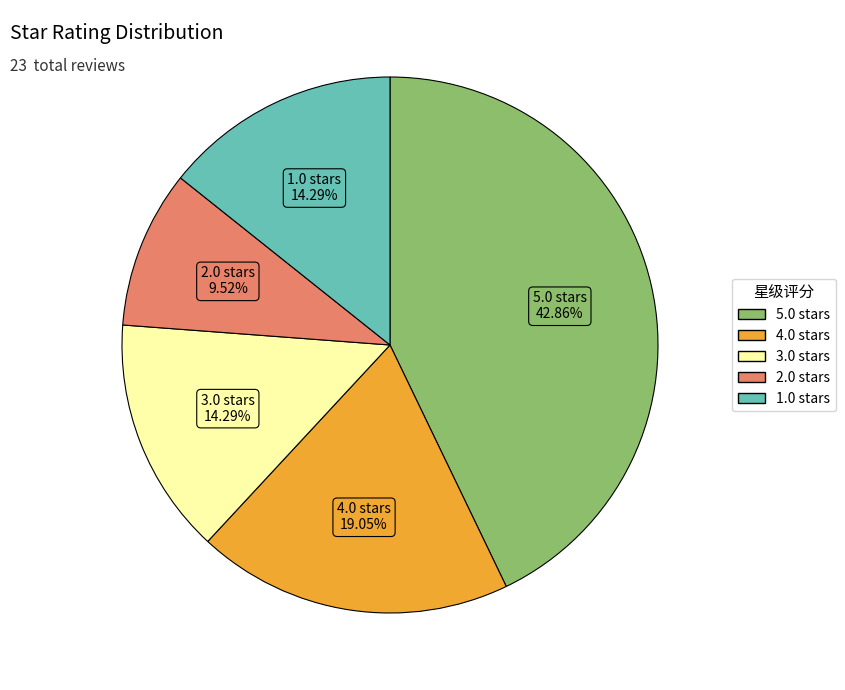

To the nearest percent, what portion does 2.0 represent?

10%